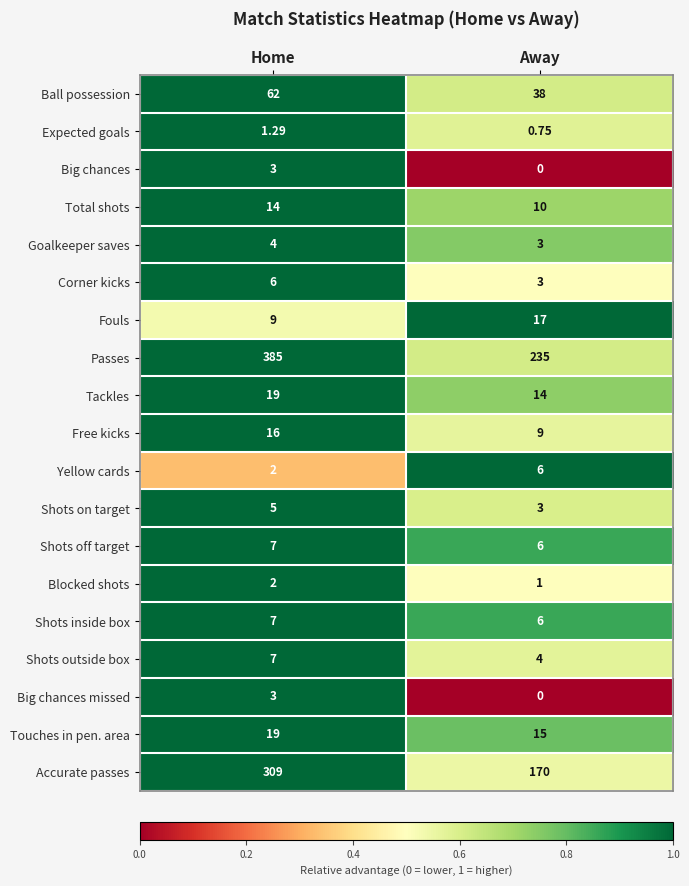

At which category is the sum across all series the highest?

Home